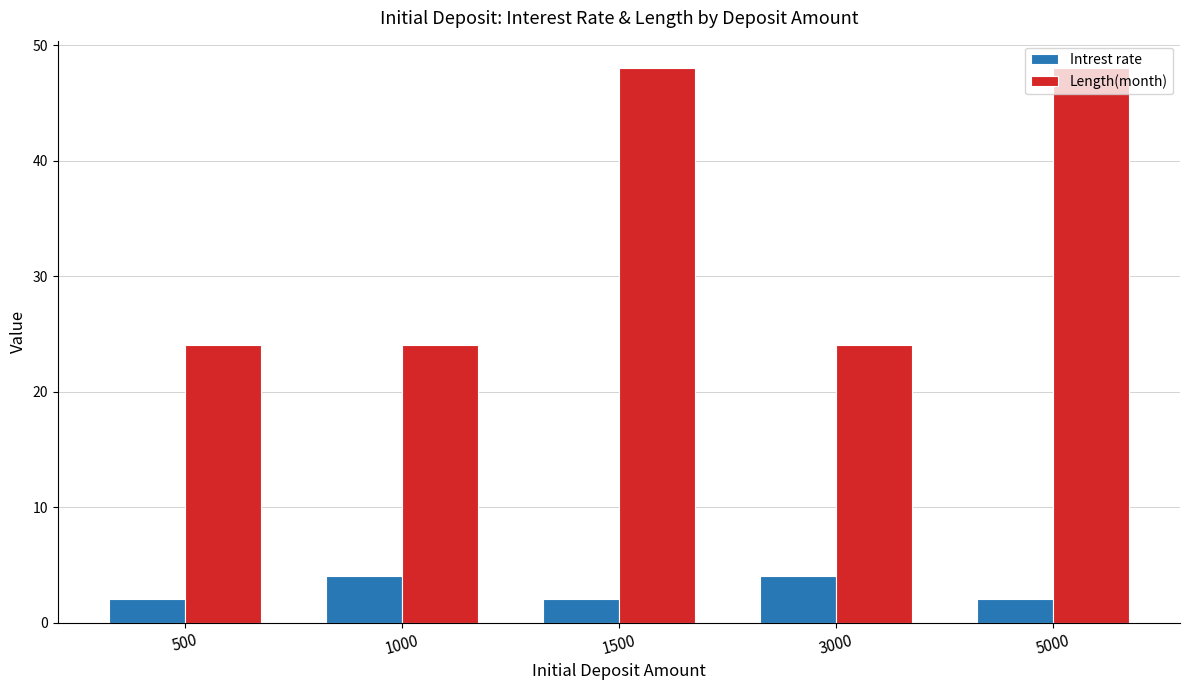

Is it true that Intrest rate equals 4 at 3000?

True